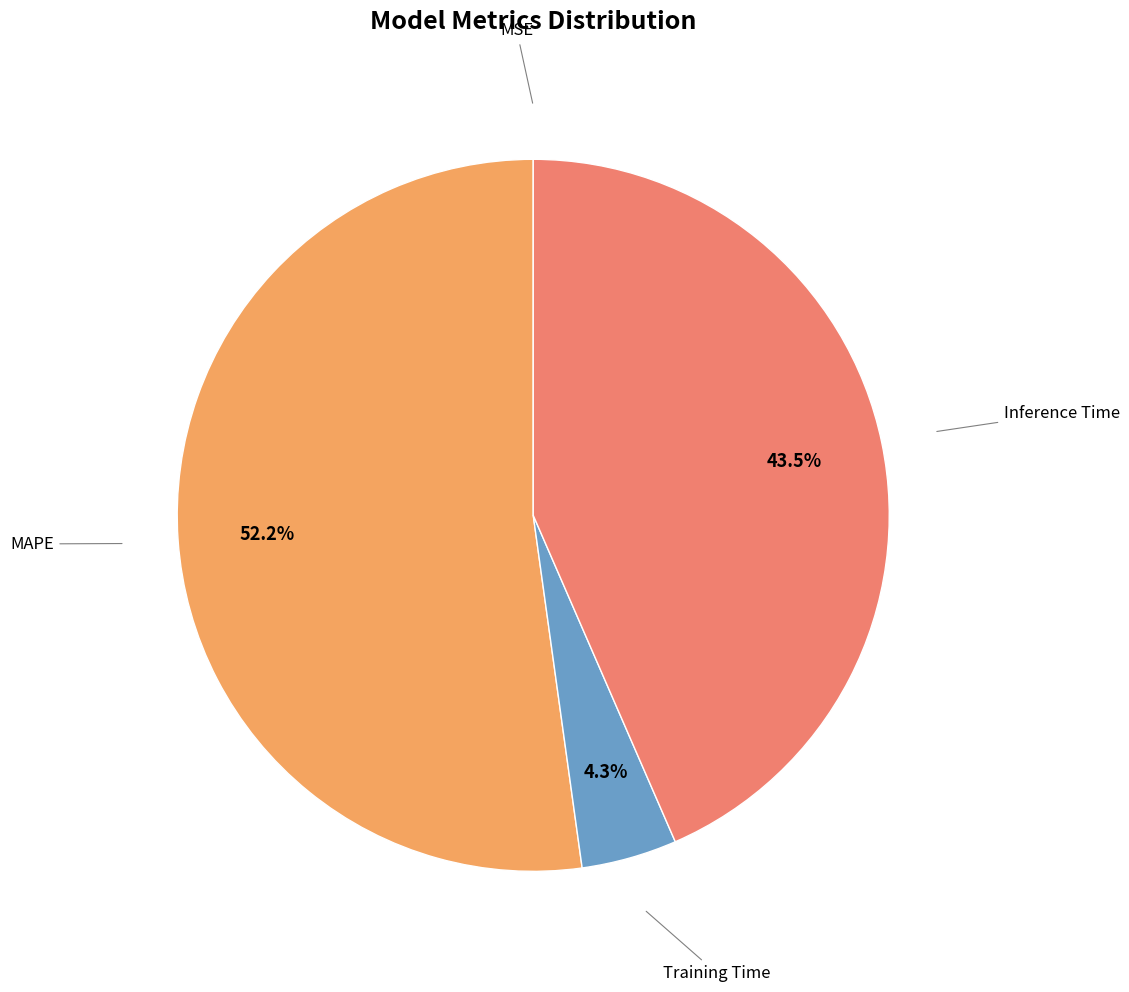

Rank the categories by value from lowest to highest.

MSE, Training Time, Inference Time, MAPE